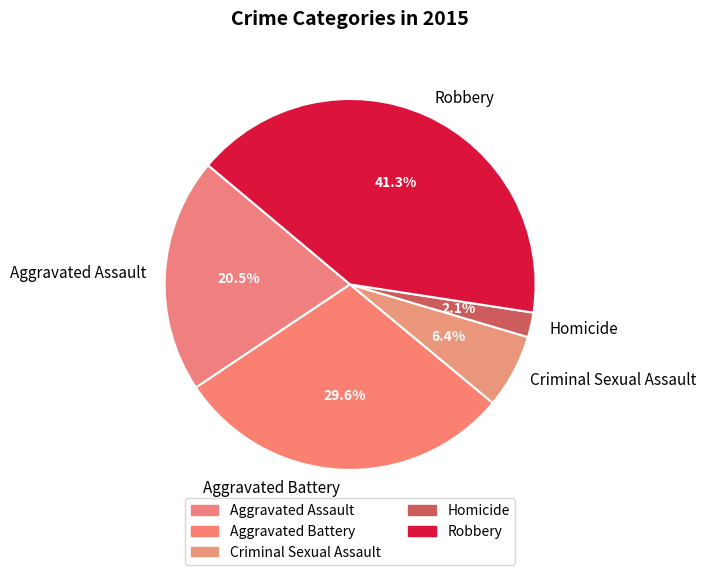

Is there a majority slice in this chart?

No